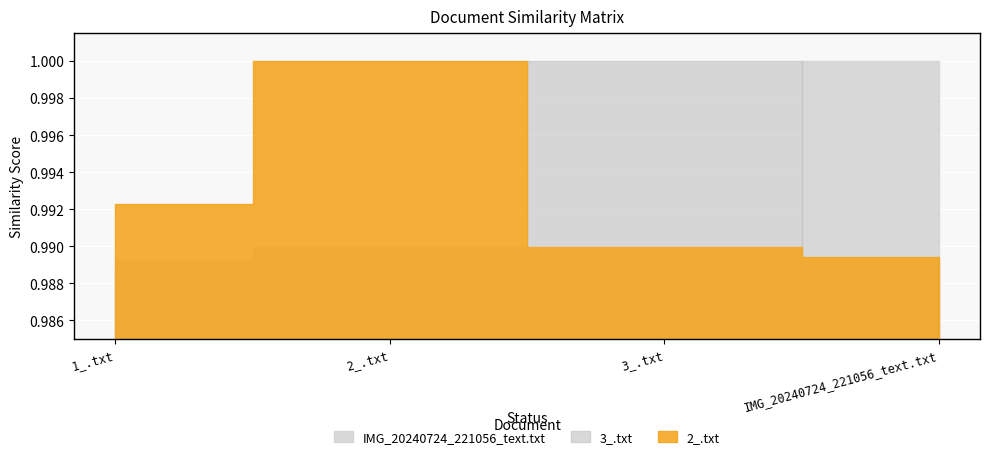

What is the sum of the 2_.txt values at IMG_20240724_221056_text.txt and 1_.txt?

2.0